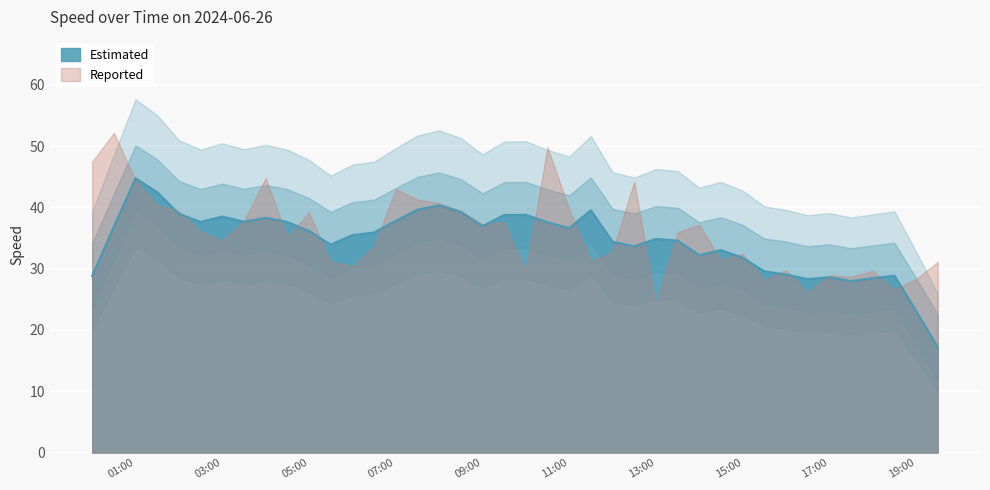

What is the average value?

35.8